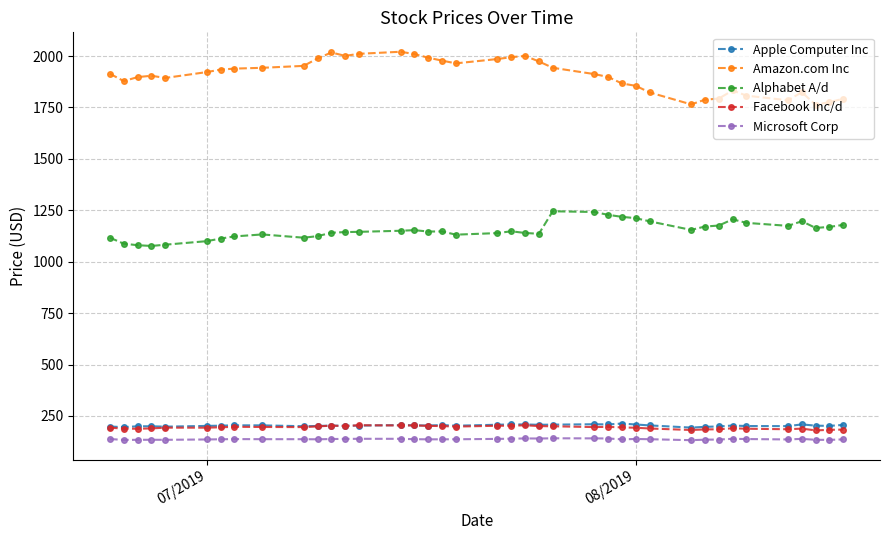

Which series has the largest total across all categories?

Amazon.com Inc